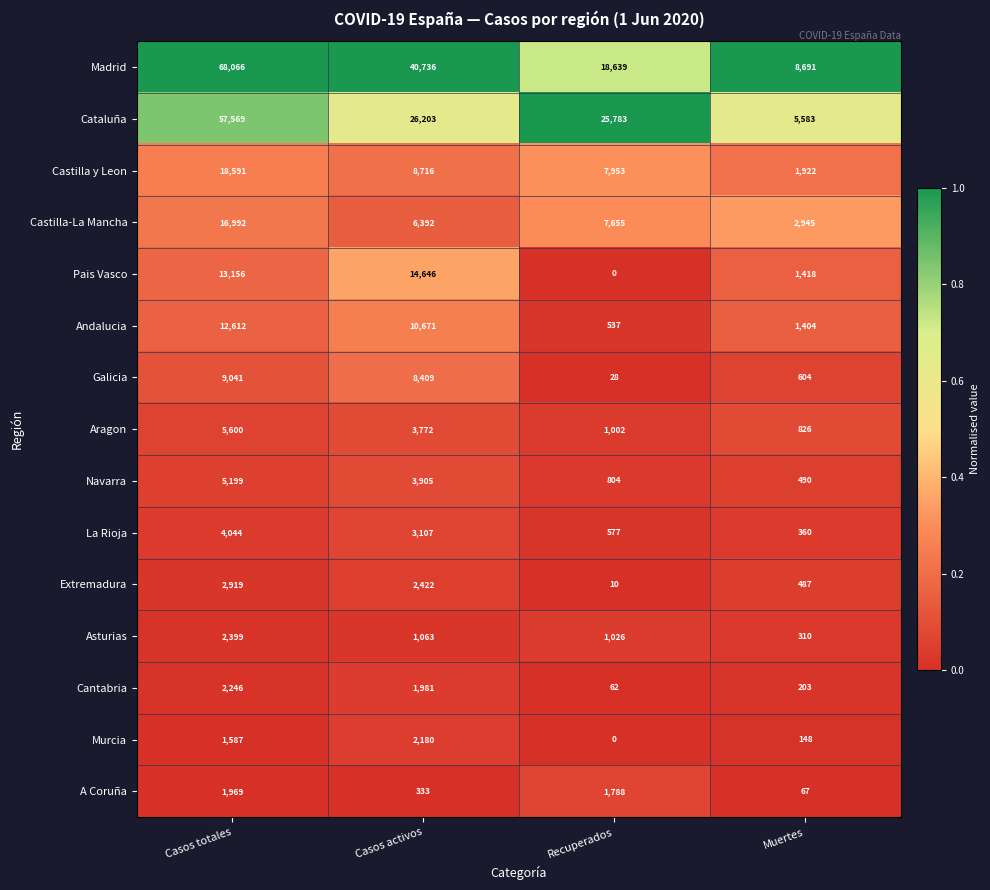

What is the sum of the Castilla-La Mancha values at Recuperados and Muertes?

10600